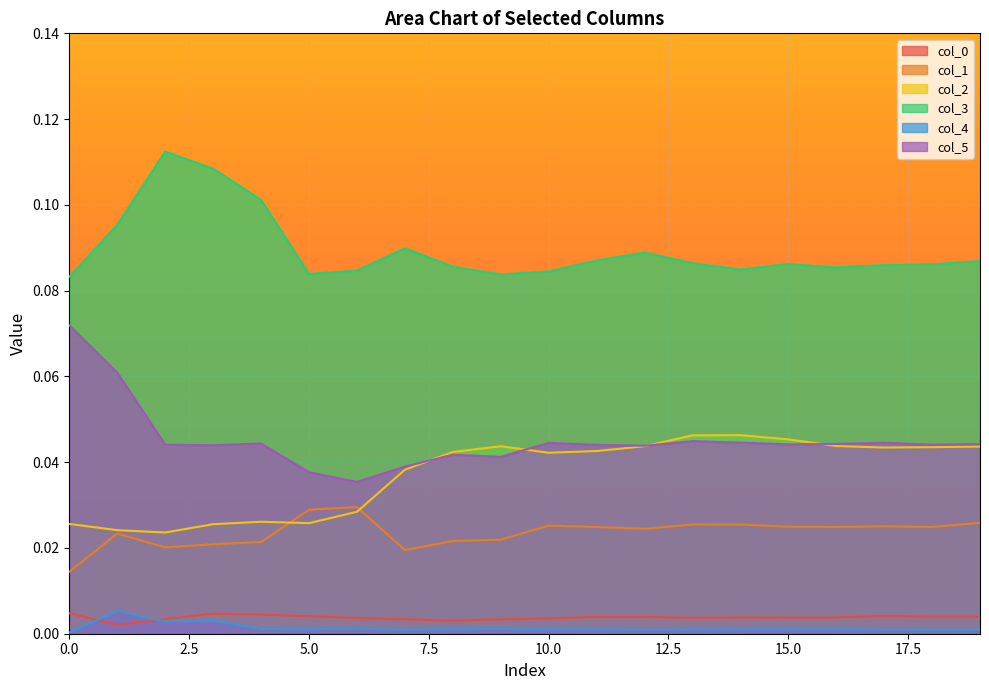

Does the chart display data point markers on the line(s)?

No